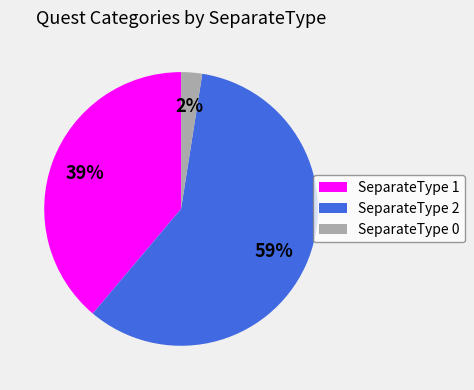

What percentage is the SeparateType 2 slice, to the nearest percent?

59%